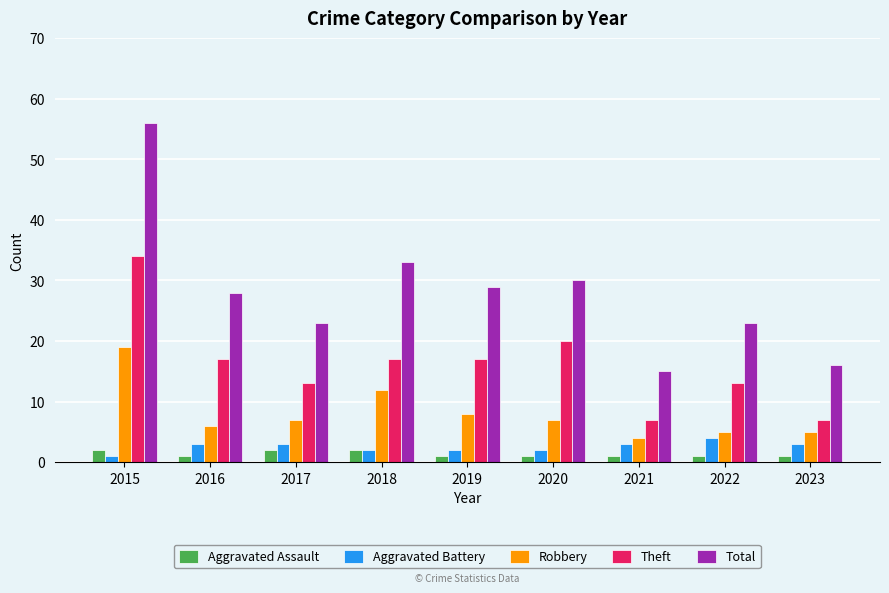

What is the difference between the highest and lowest values at 2018?

31